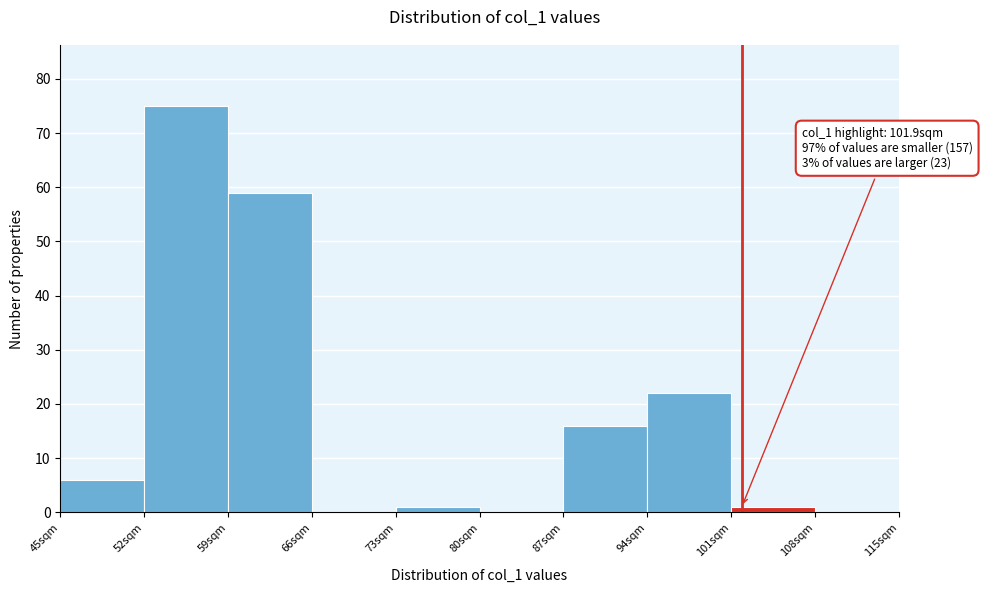

Over which range of the x-axis is the bar tallest?

52 to 59